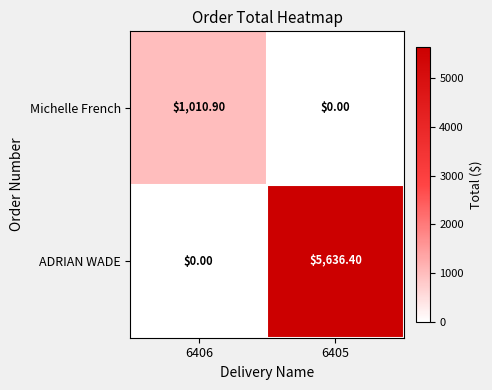

What is the average value of the ADRIAN WADE series?

2818.2